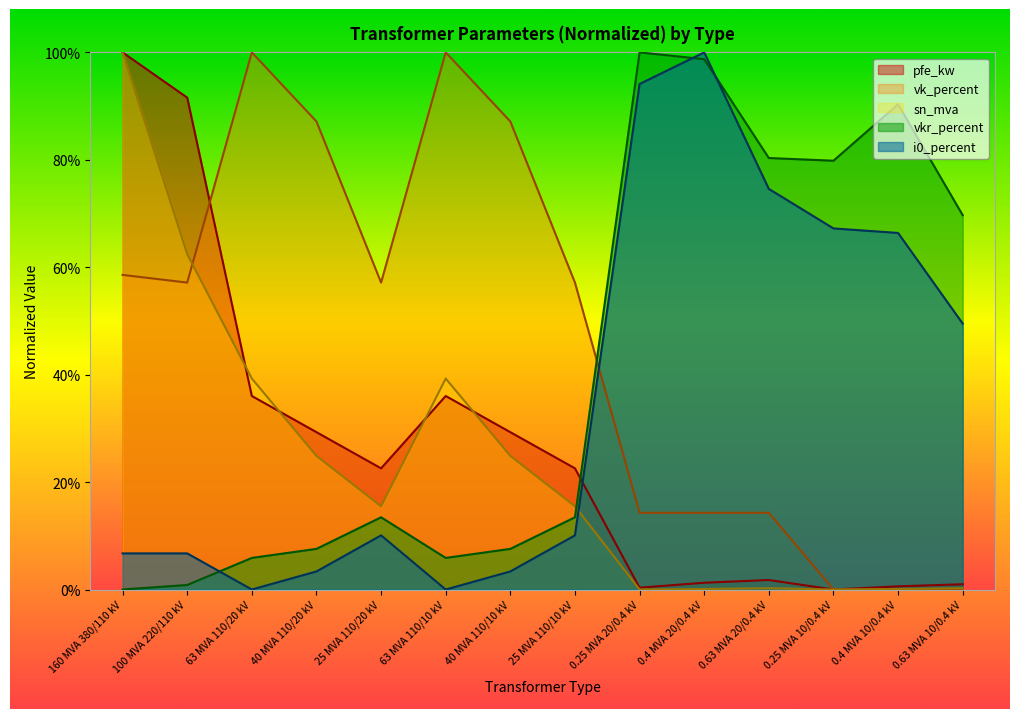

Does the chart display data point markers on the line(s)?

No